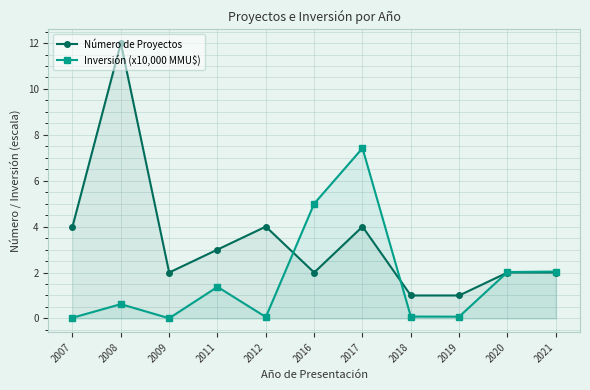

What is the difference between the maximum and second lowest values in the Número de Proyectos series?

11.0